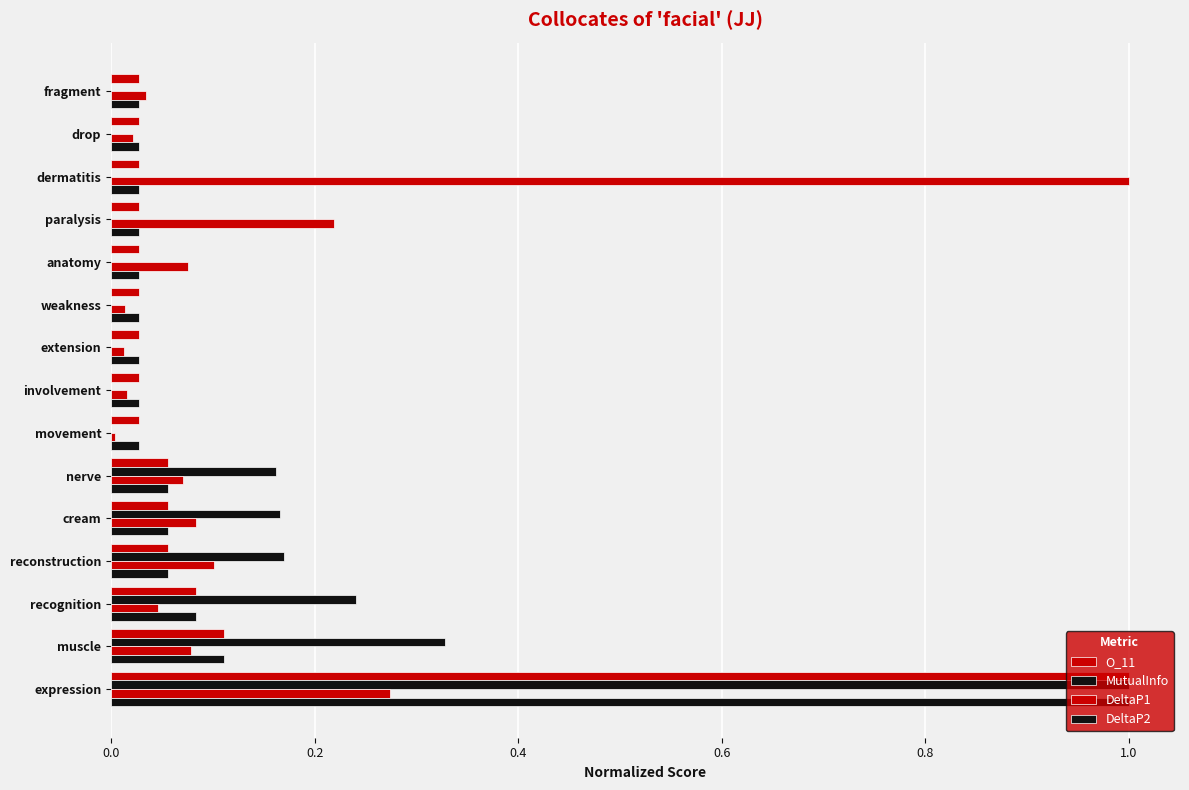

Rank the series by their maximum value, from highest to lowest.

O_11, MutualInfo, DeltaP1, DeltaP2